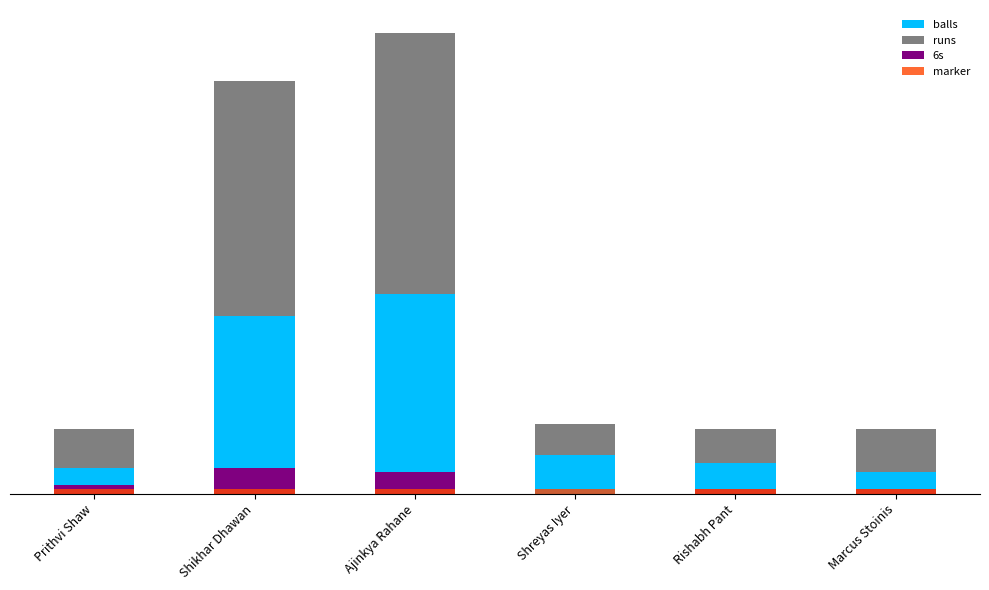

Which category has the lowest value across all series?

Shreyas Iyer